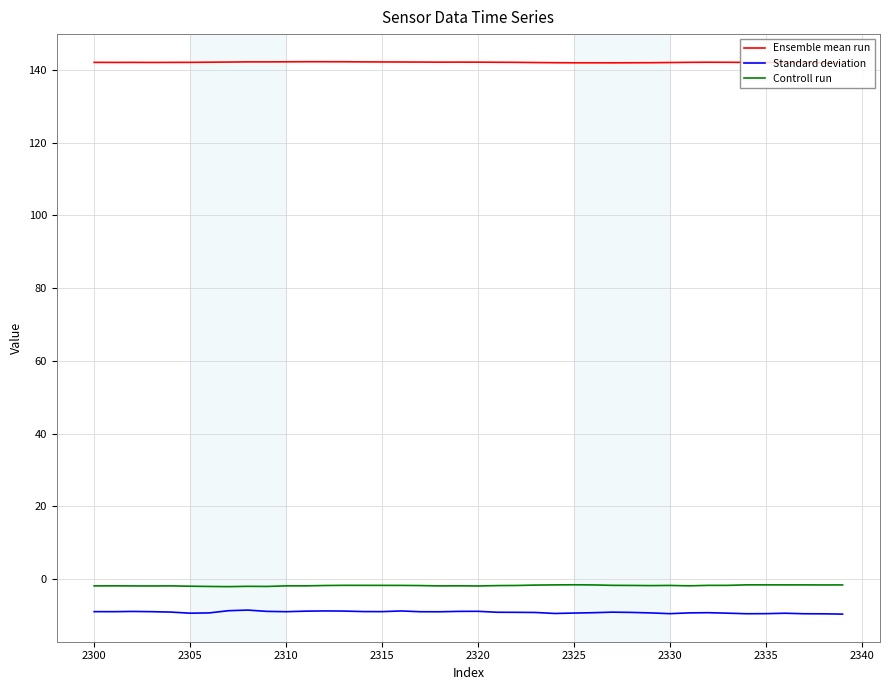

True or false: Ensemble mean run and Controll run cross at least once.

False